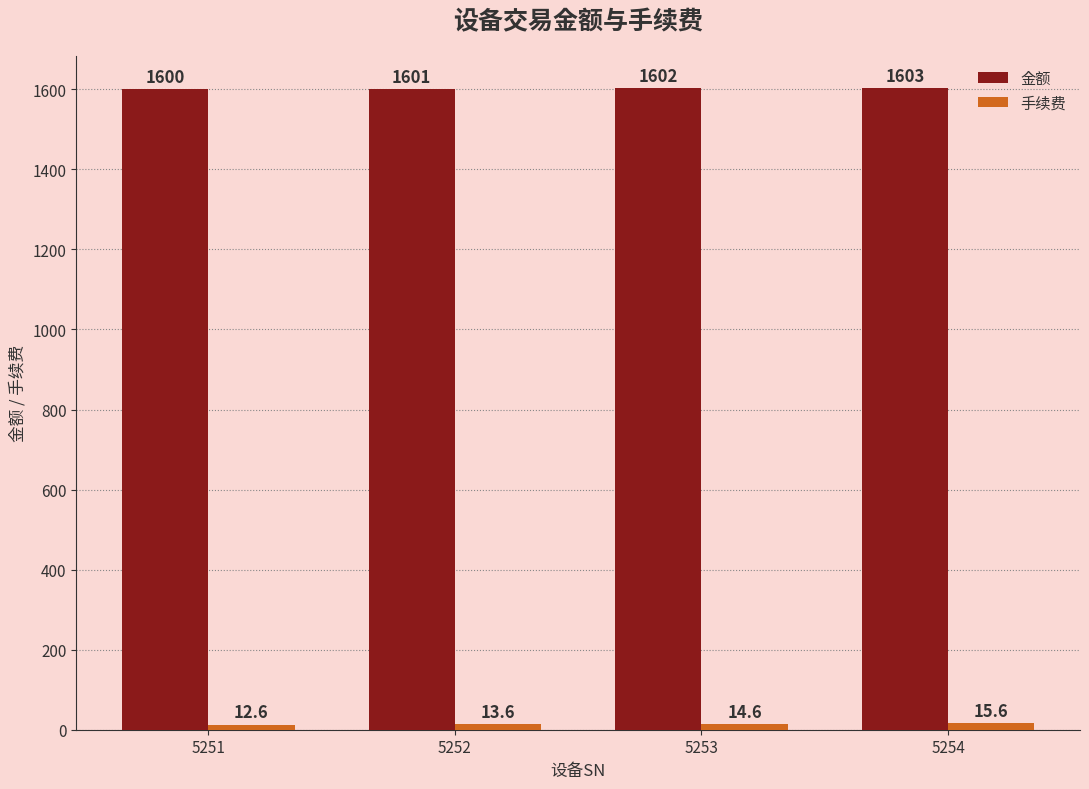

At which category is the sum across all series the highest?

5254